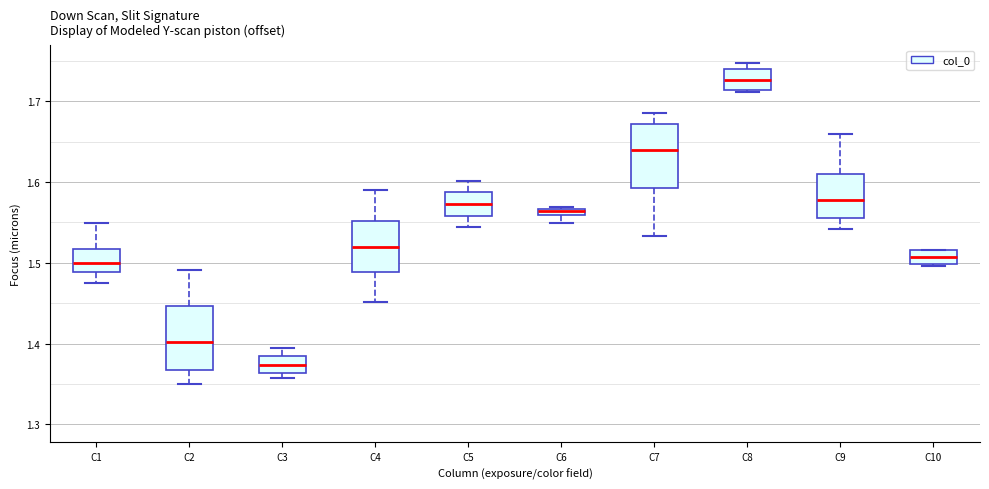

Where is the lower edge of the box for C5 on the y-axis? The values are not printed on the chart, so give them approximately, as read against the axis.

1.56